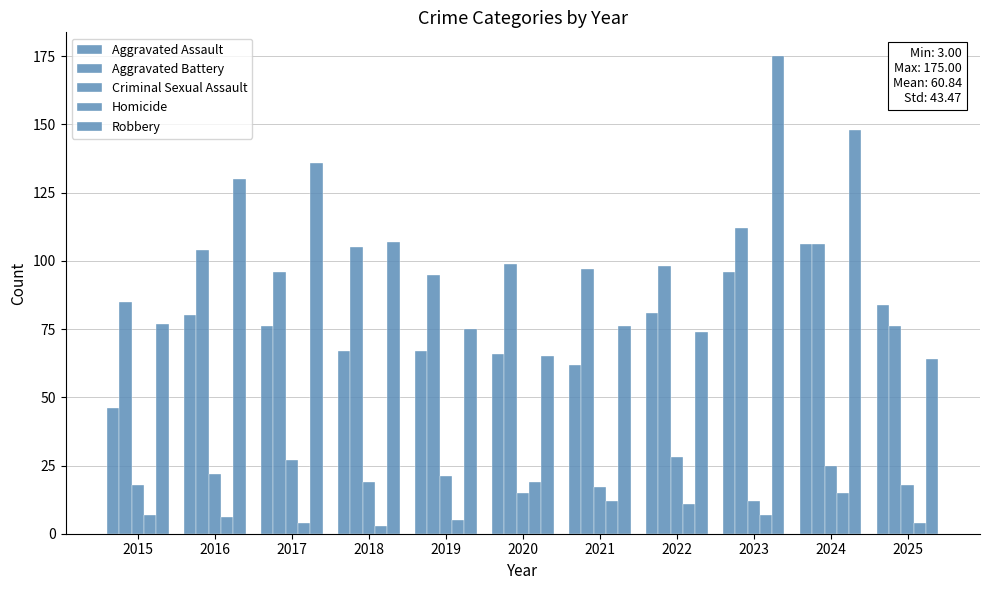

Count the number of data series in this chart.

5